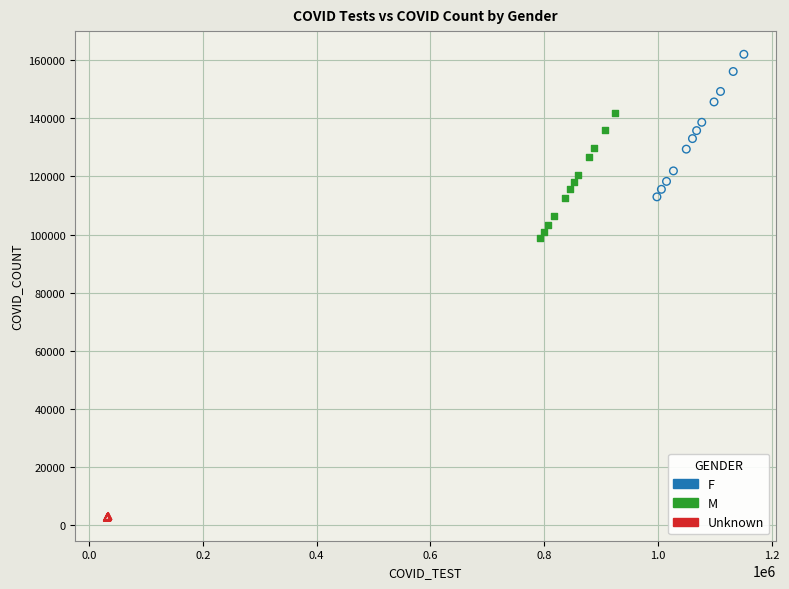

Which series contains the lowest Y value?

Unknown